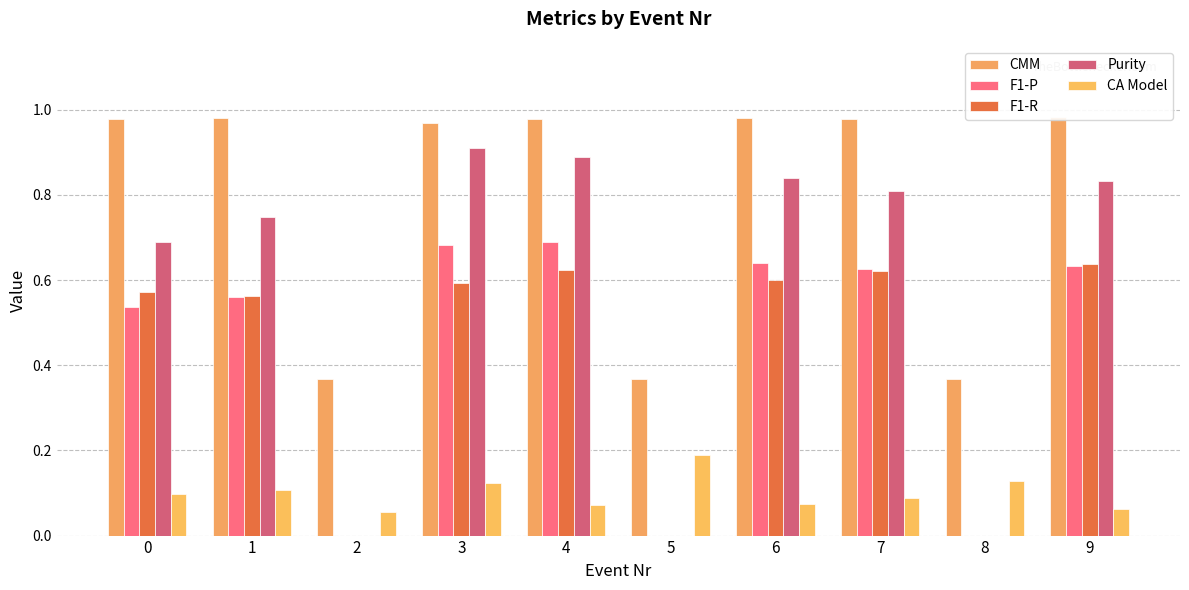

What is the approximate value of CA Model at 4?

0.1